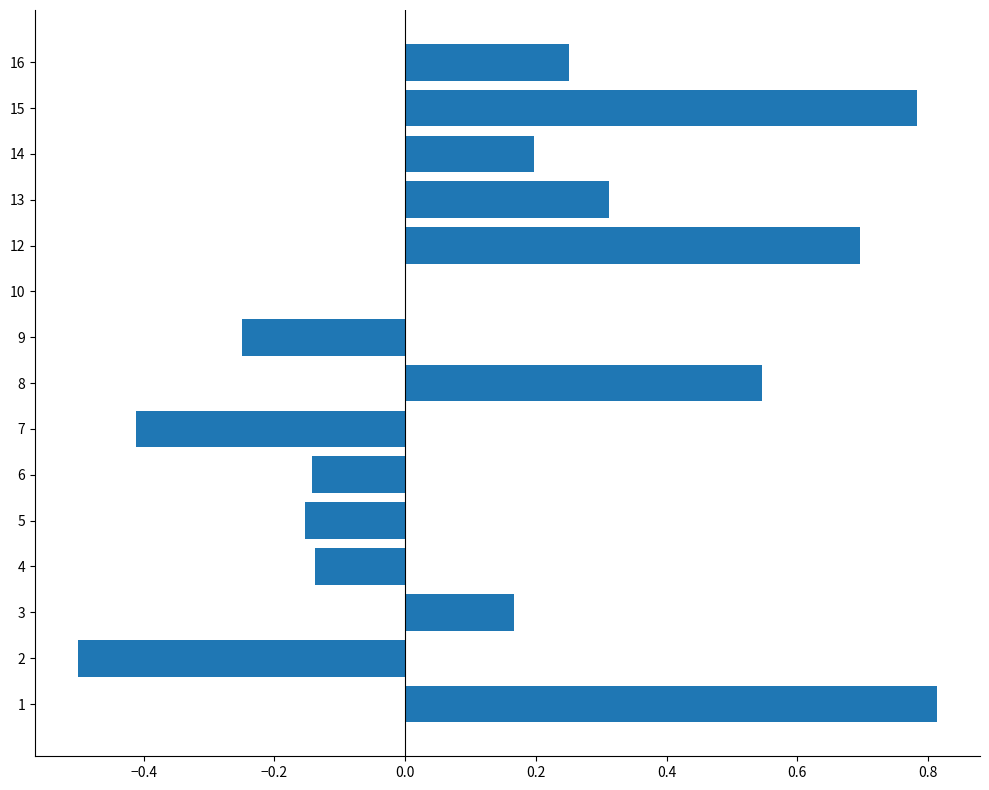

The chart shows a value of 0.2 at 3. True or false?

True